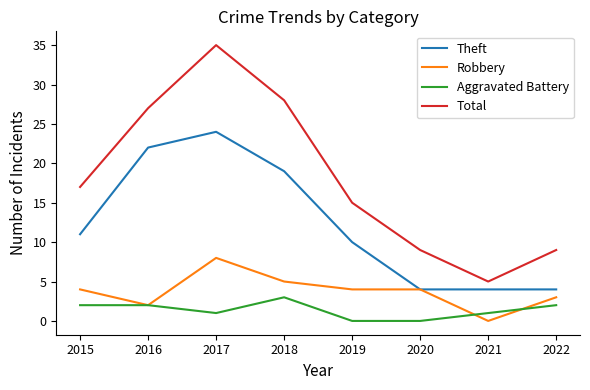

True or false: Total has a value of 28 at 2015.

False